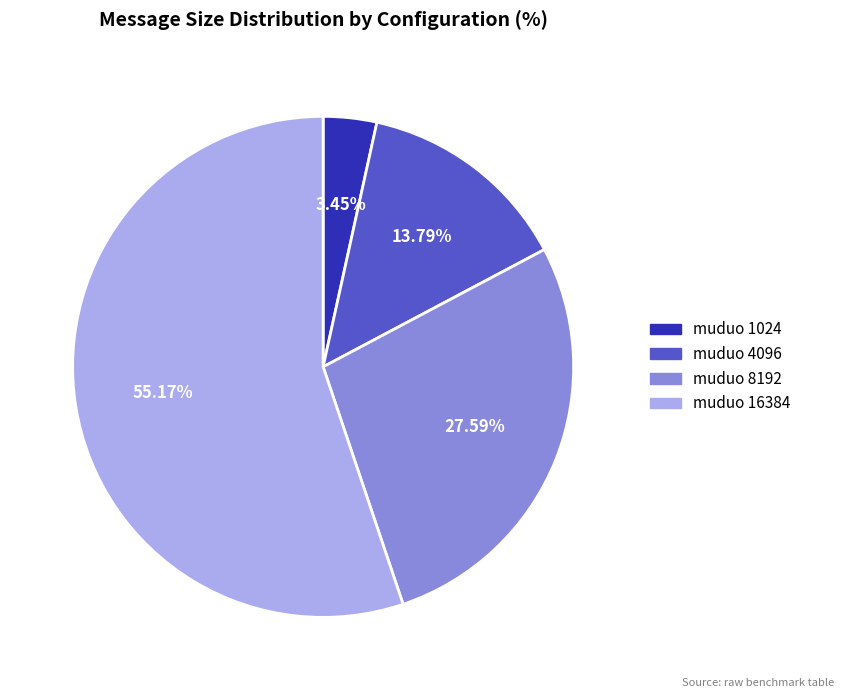

Which has a higher value, muduo 1024 or muduo 16384?

muduo 16384